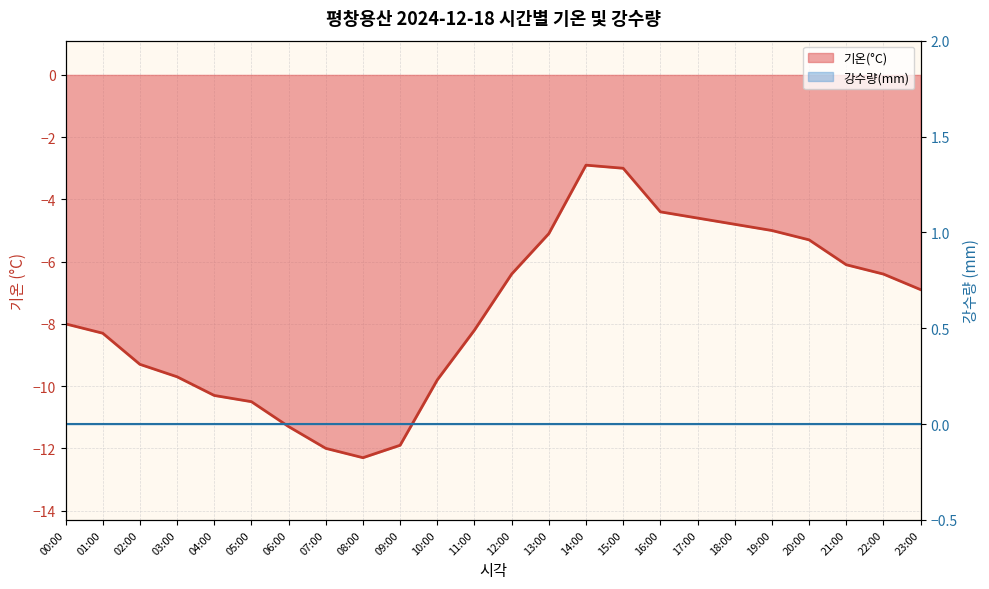

Is it true that the value at 22:00 is -3.2?

False